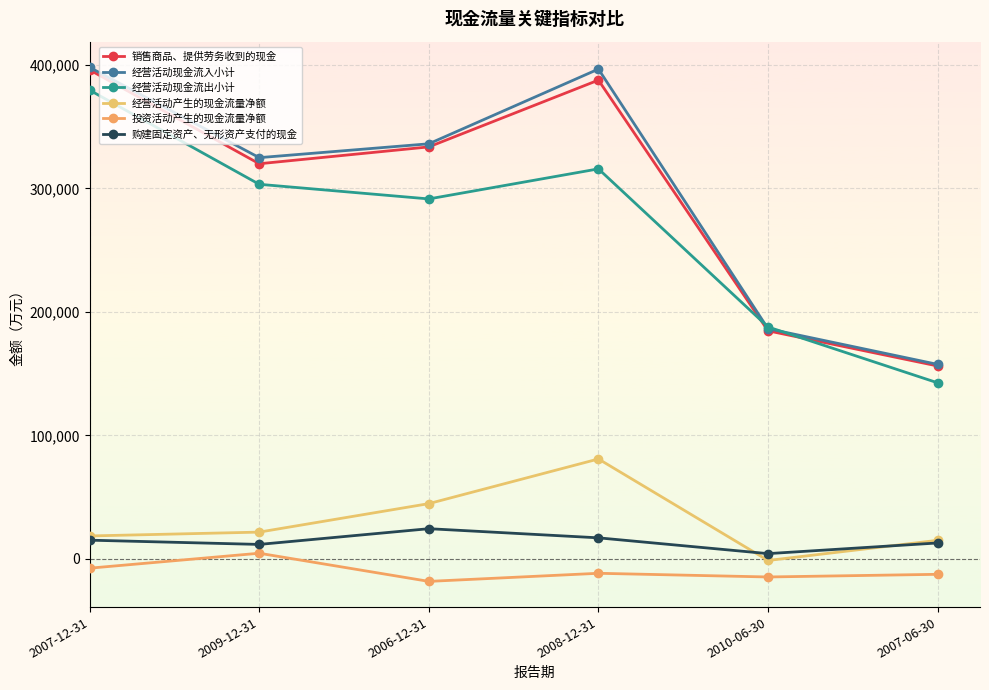

Which series has the largest total across all categories?

经营活动现金流入小计